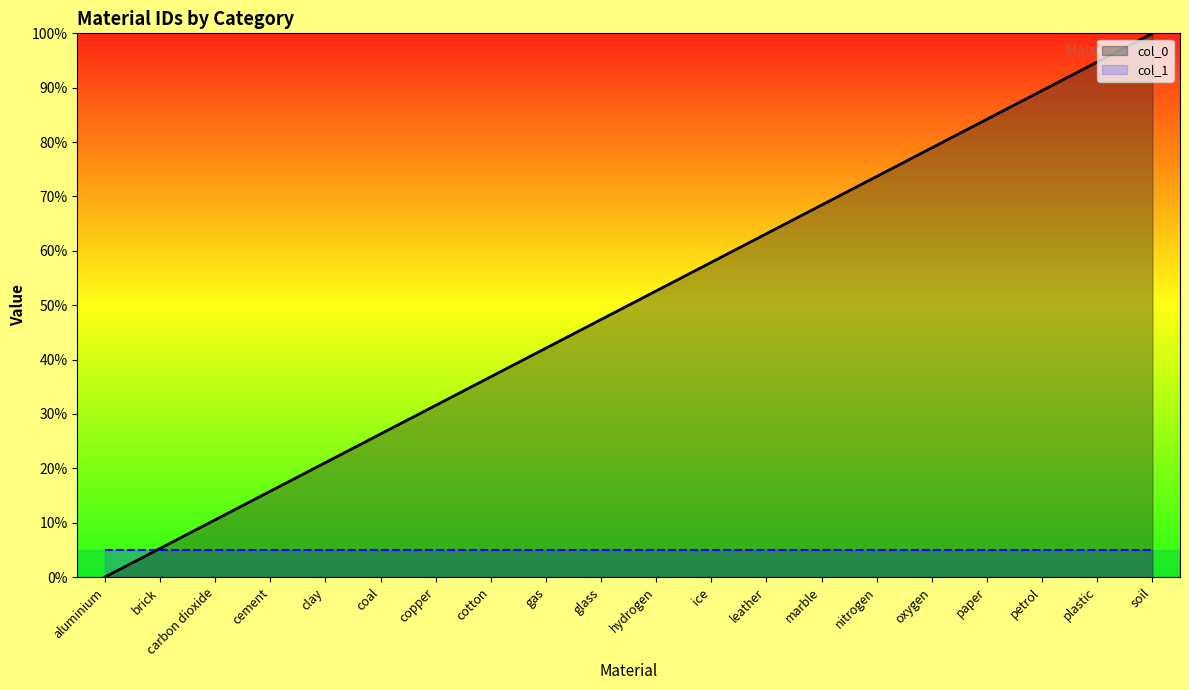

Reading left to right, what are all the values shown in this chart?

0.0	5.3	10.5	15.8	21.1	26.3	31.6	36.8	42.1	47.4	52.6	57.9	63.2	68.4	73.7	78.9	84.2	89.5	94.7	100.0